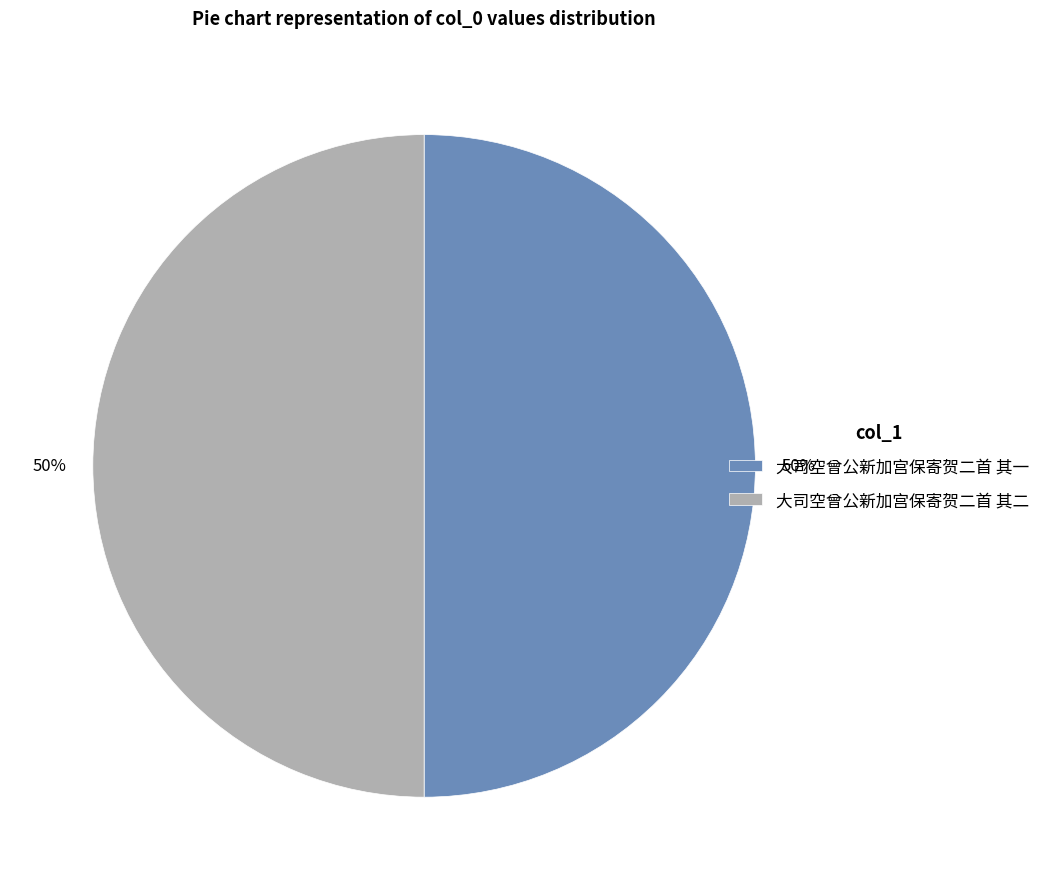

True or false: 大司空曾公新加宫保寄贺二首 其二 accounts for 50% of the total.

True